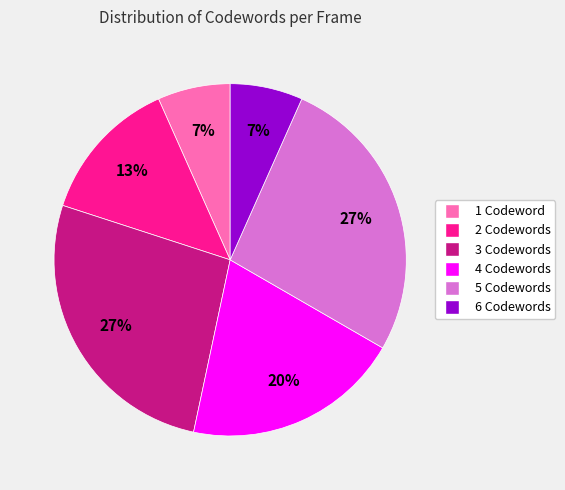

To the nearest percent, what is the difference between the largest and smallest slice percentages?

20%